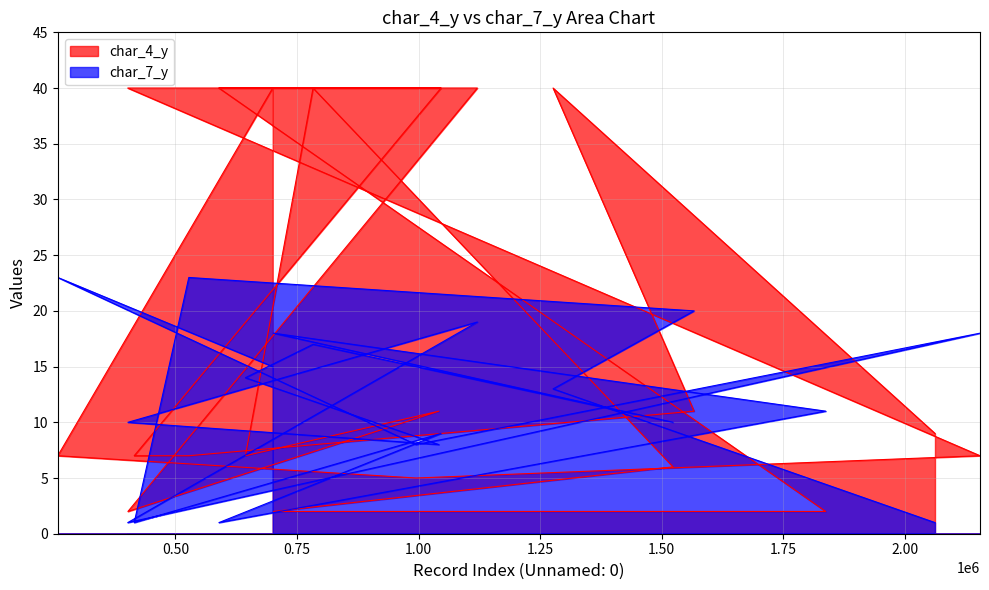

What is the value of the char_7_y point at the 14th from the left?

1